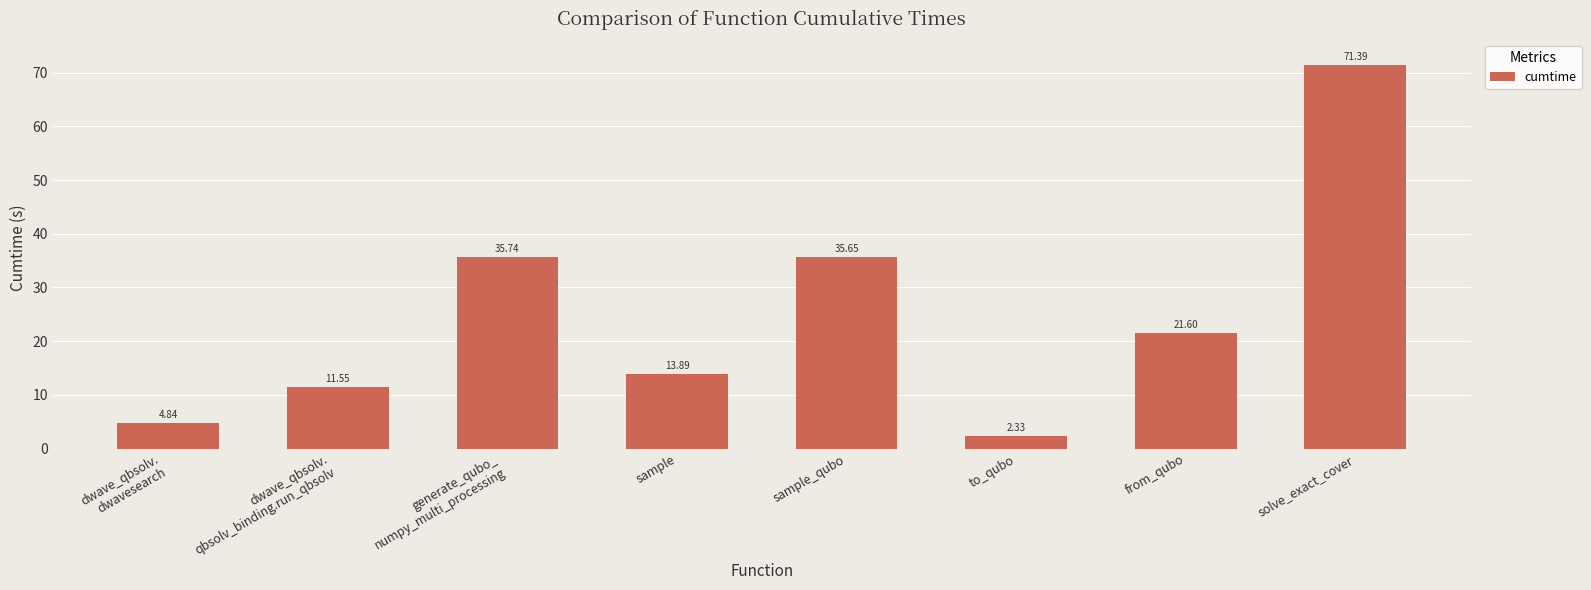

List the labels in order of value, smallest first.

to_qubo, dwave_qbsolv.
dwavesearch, dwave_qbsolv.
qbsolv_binding.run_qbsolv, sample, from_qubo, sample_qubo, generate_qubo_
numpy_multi_processing, solve_exact_cover